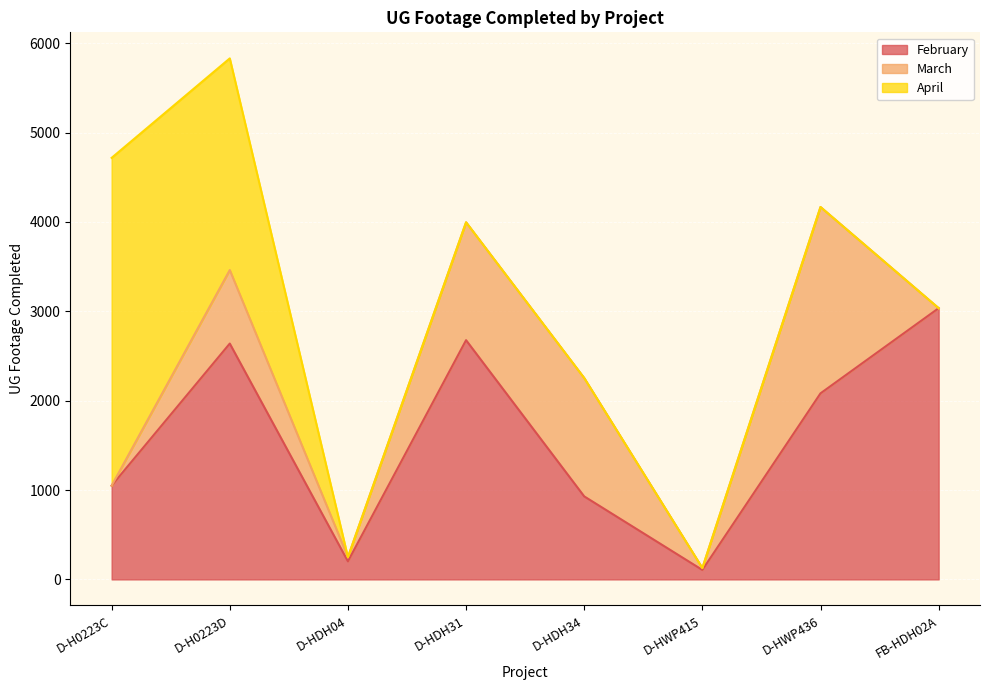

What is the label of the 6th point from the right?

D-HDH04